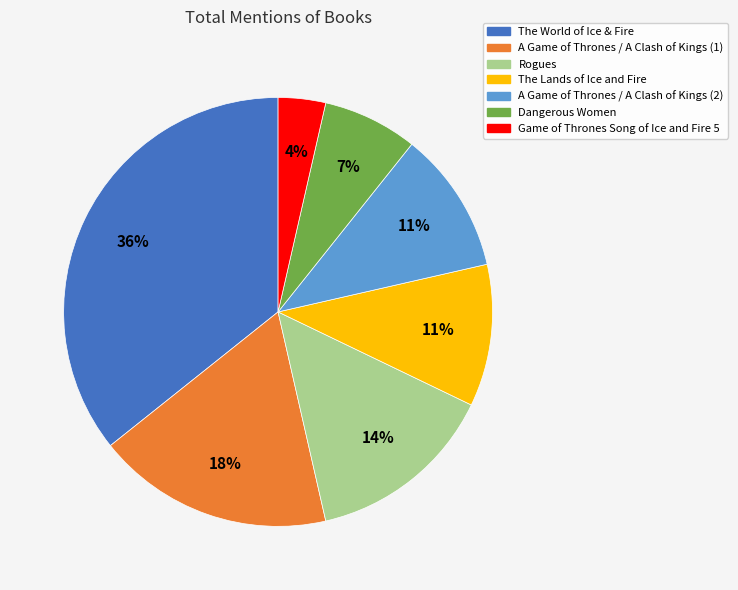

What is the ratio of the value at The World of Ice & Fire to the value at A Game of Thrones / A Clash of Kings (2)?

3.3